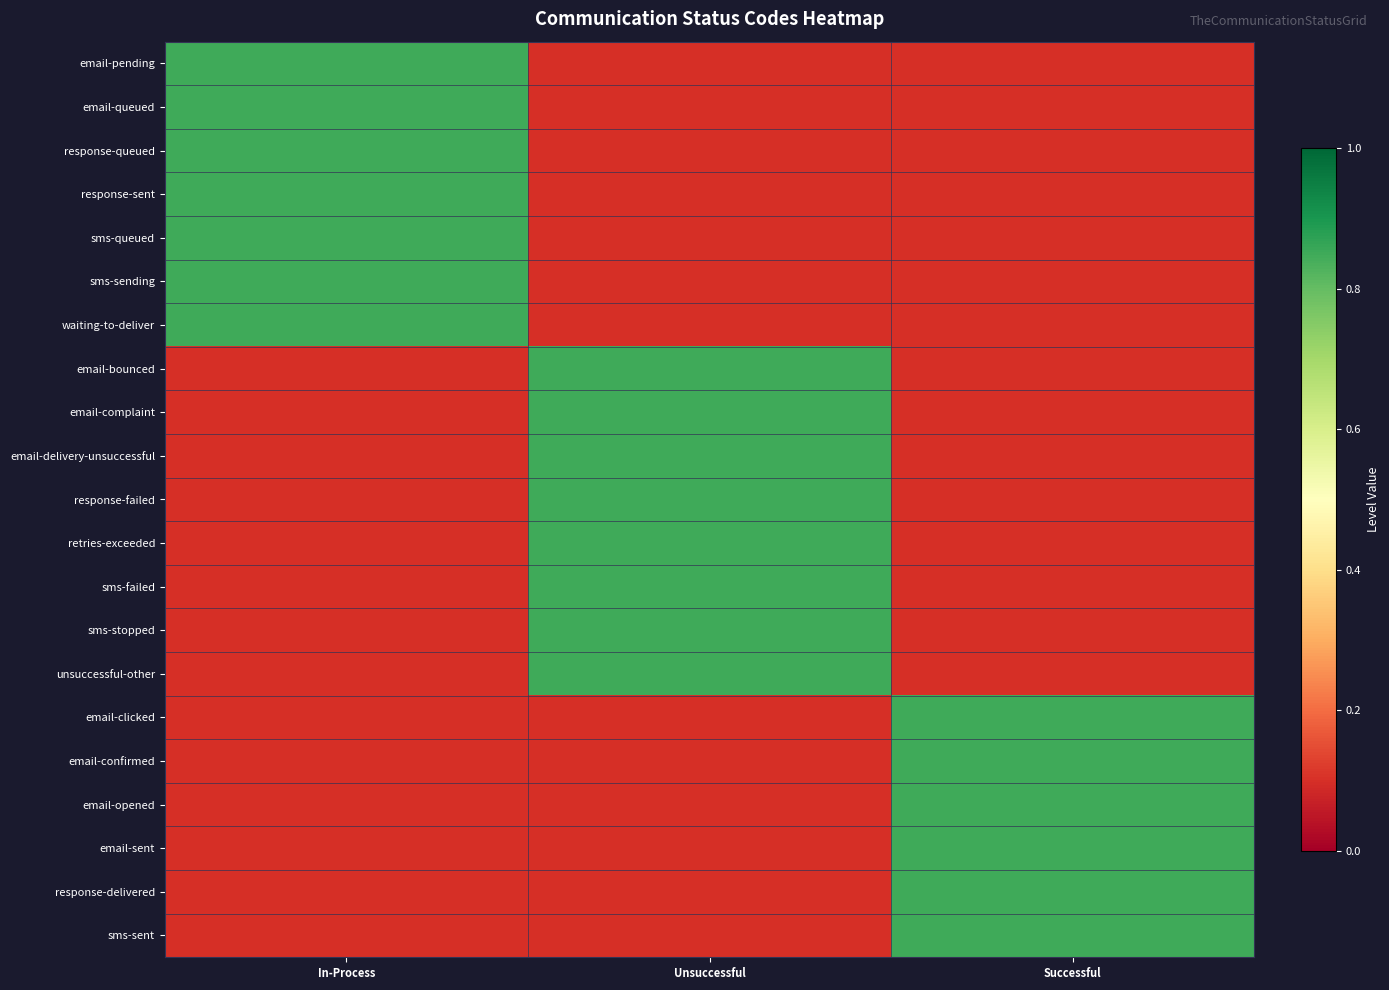

Reading left to right, transcribe all the data shown in this chart.

email-pending: In-Process=0.8	Unsuccessful=0.1	Successful=0.1
email-queued: In-Process=0.8	Unsuccessful=0.1	Successful=0.1
response-queued: In-Process=0.8	Unsuccessful=0.1	Successful=0.1
response-sent: In-Process=0.8	Unsuccessful=0.1	Successful=0.1
sms-queued: In-Process=0.8	Unsuccessful=0.1	Successful=0.1
sms-sending: In-Process=0.8	Unsuccessful=0.1	Successful=0.1
waiting-to-deliver: In-Process=0.8	Unsuccessful=0.1	Successful=0.1
email-bounced: In-Process=0.1	Unsuccessful=0.8	Successful=0.1
email-complaint: In-Process=0.1	Unsuccessful=0.8	Successful=0.1
email-delivery-unsuccessful: In-Process=0.1	Unsuccessful=0.8	Successful=0.1
response-failed: In-Process=0.1	Unsuccessful=0.8	Successful=0.1
retries-exceeded: In-Process=0.1	Unsuccessful=0.8	Successful=0.1
sms-failed: In-Process=0.1	Unsuccessful=0.8	Successful=0.1
sms-stopped: In-Process=0.1	Unsuccessful=0.8	Successful=0.1
unsuccessful-other: In-Process=0.1	Unsuccessful=0.8	Successful=0.1
email-clicked: In-Process=0.1	Unsuccessful=0.1	Successful=0.8
email-confirmed: In-Process=0.1	Unsuccessful=0.1	Successful=0.8
email-opened: In-Process=0.1	Unsuccessful=0.1	Successful=0.8
email-sent: In-Process=0.1	Unsuccessful=0.1	Successful=0.8
response-delivered: In-Process=0.1	Unsuccessful=0.1	Successful=0.8
sms-sent: In-Process=0.1	Unsuccessful=0.1	Successful=0.8